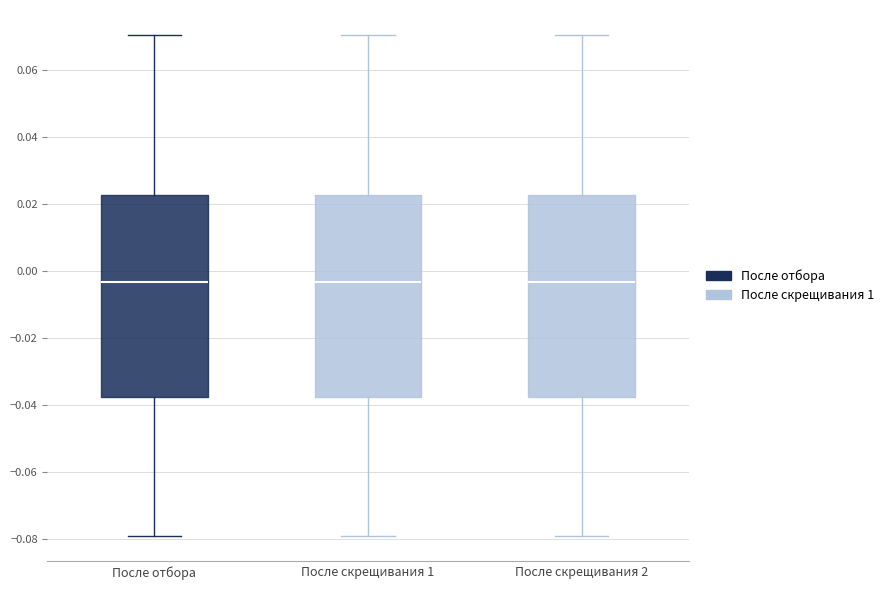

Where is the upper edge of the box for После отбора on the y-axis? The values are not printed on the chart, so give them approximately, as read against the axis.

0.022